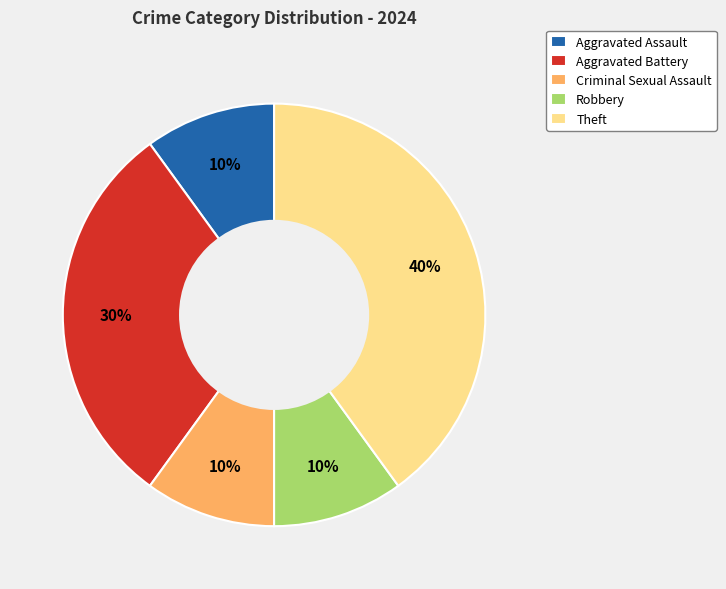

Is Criminal Sexual Assault the majority of the pie?

No